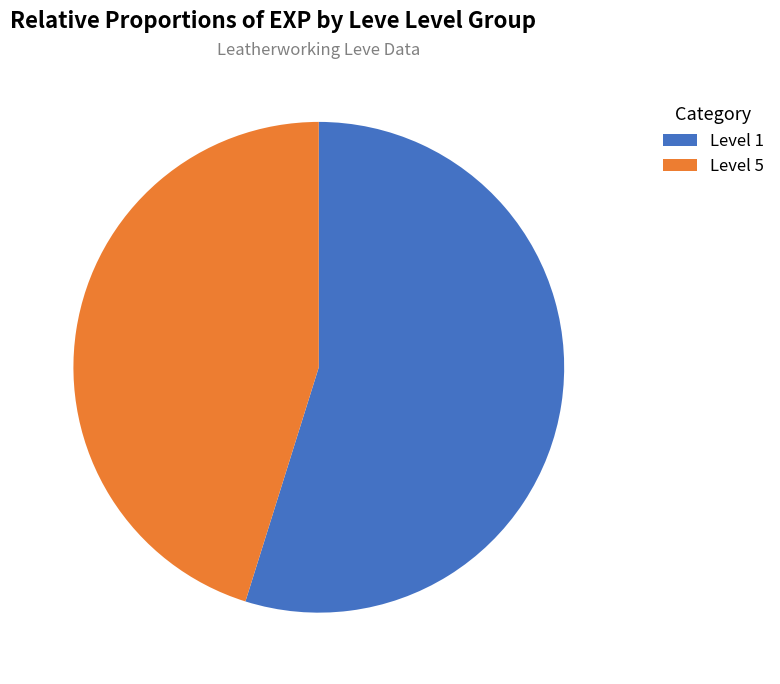

Is there a majority slice in this chart?

Yes